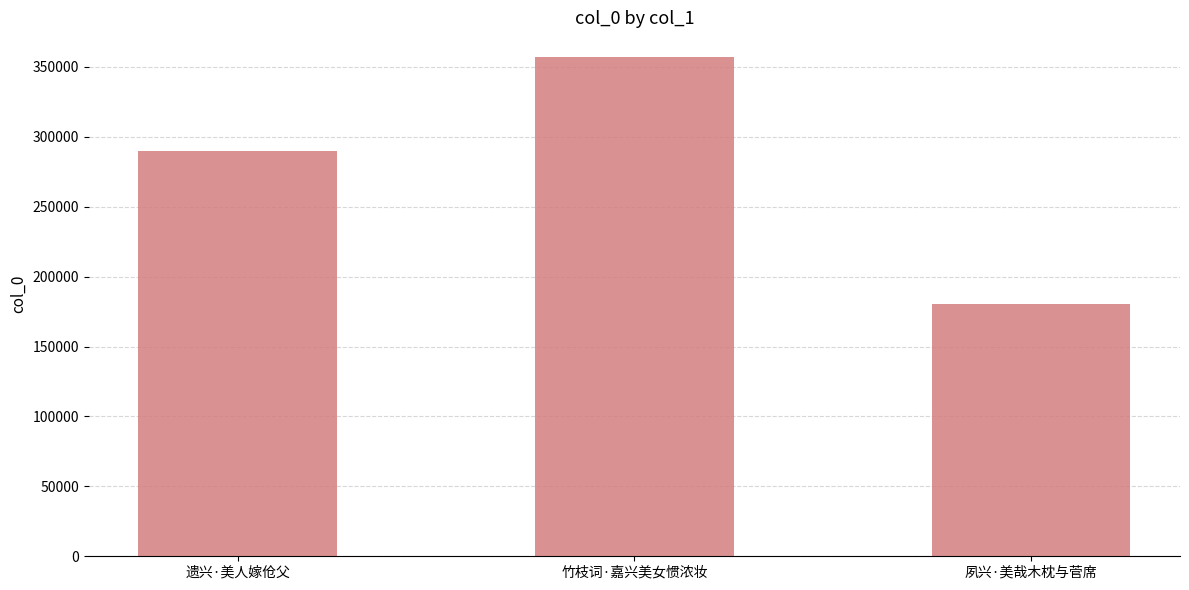

List the labels in order of value, largest first.

竹枝词·嘉兴美女惯浓妆, 遗兴·美人嫁伧父, 夙兴·美哉木枕与菅席